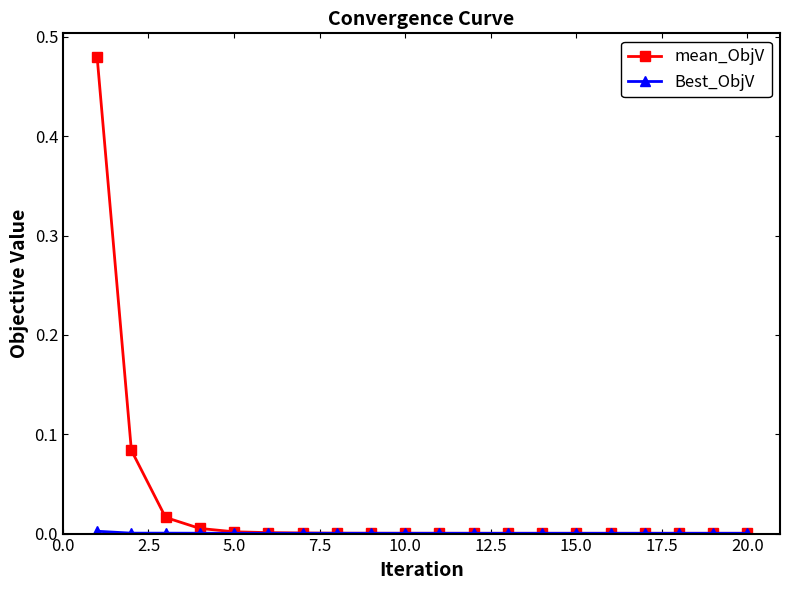

Which series has the widest spread of values?

mean_ObjV